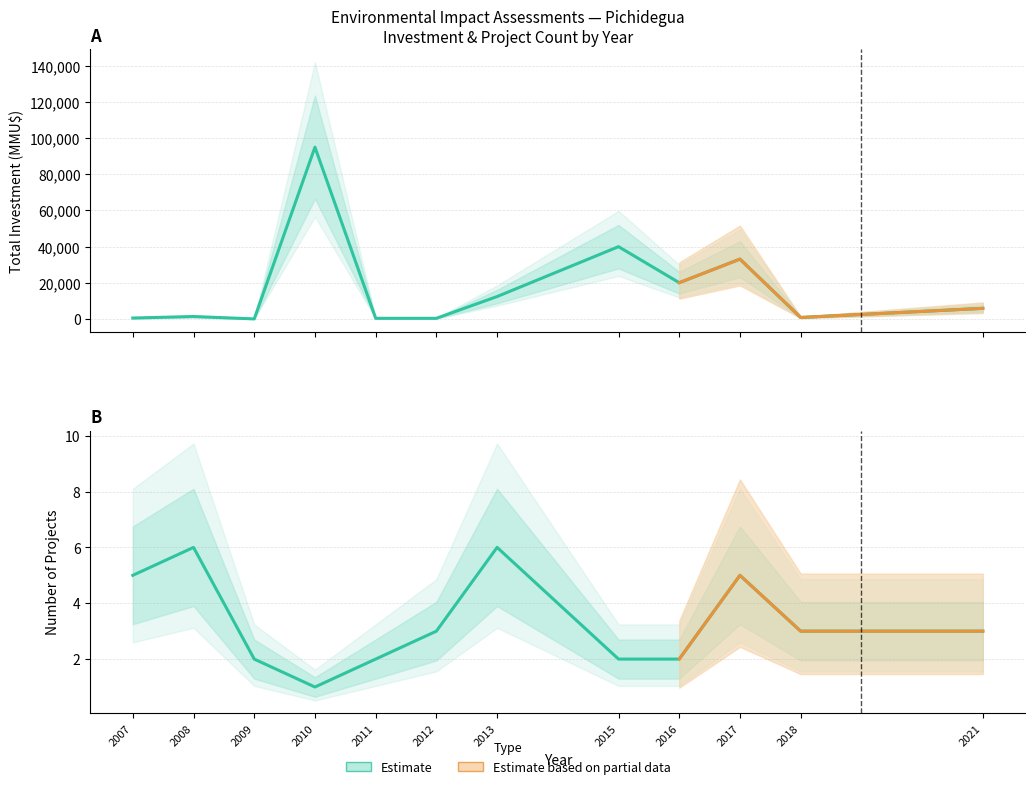

True or false: Inversión(MMU$) and Count cross at least once.

True